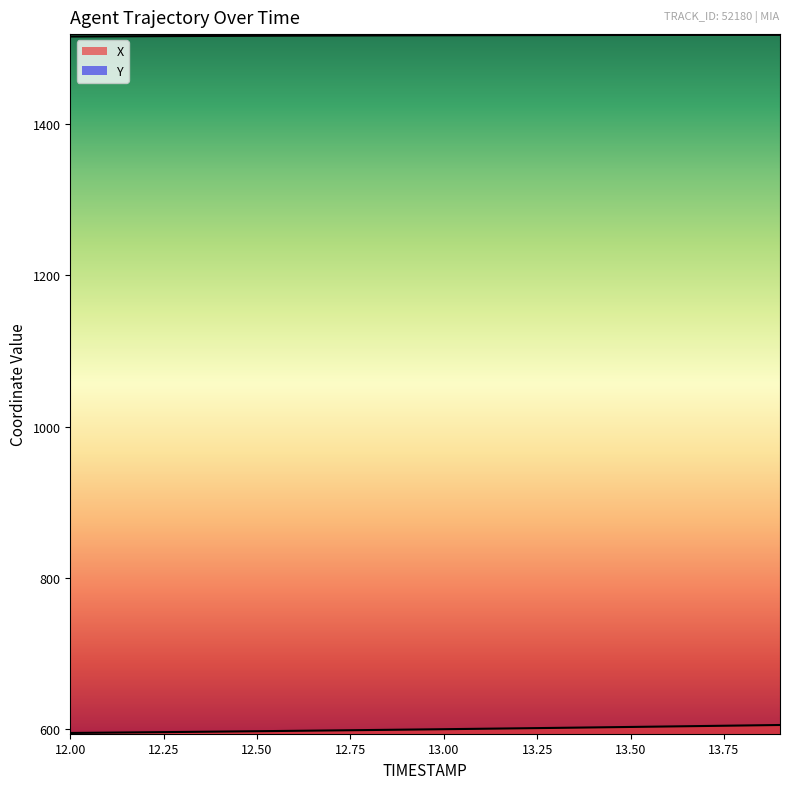

What is the difference between the maximum and minimum values in the X series?

10.5